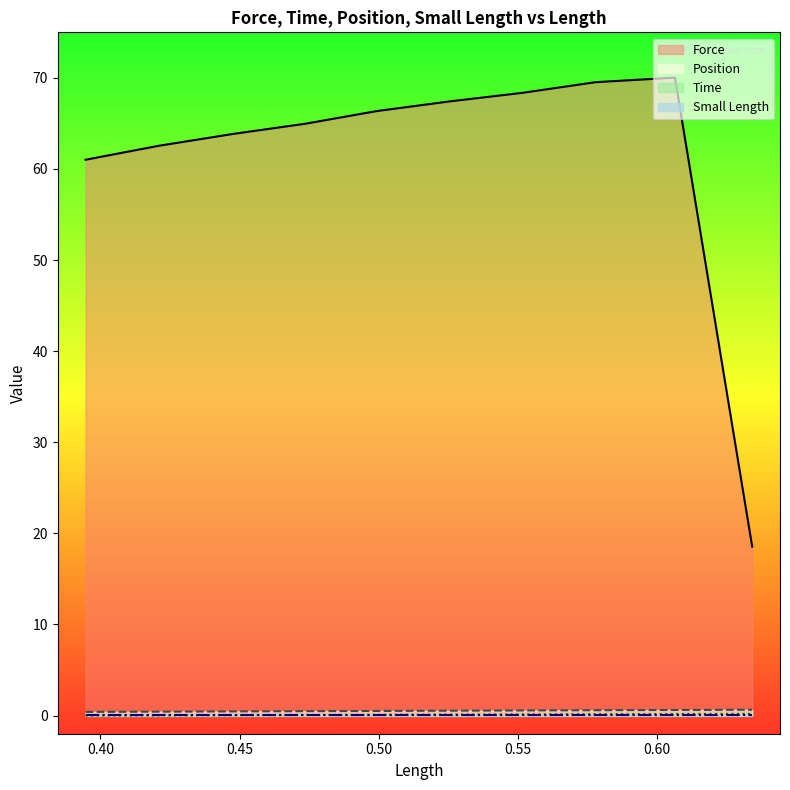

True or false: Position and Time intersect in this chart.

False